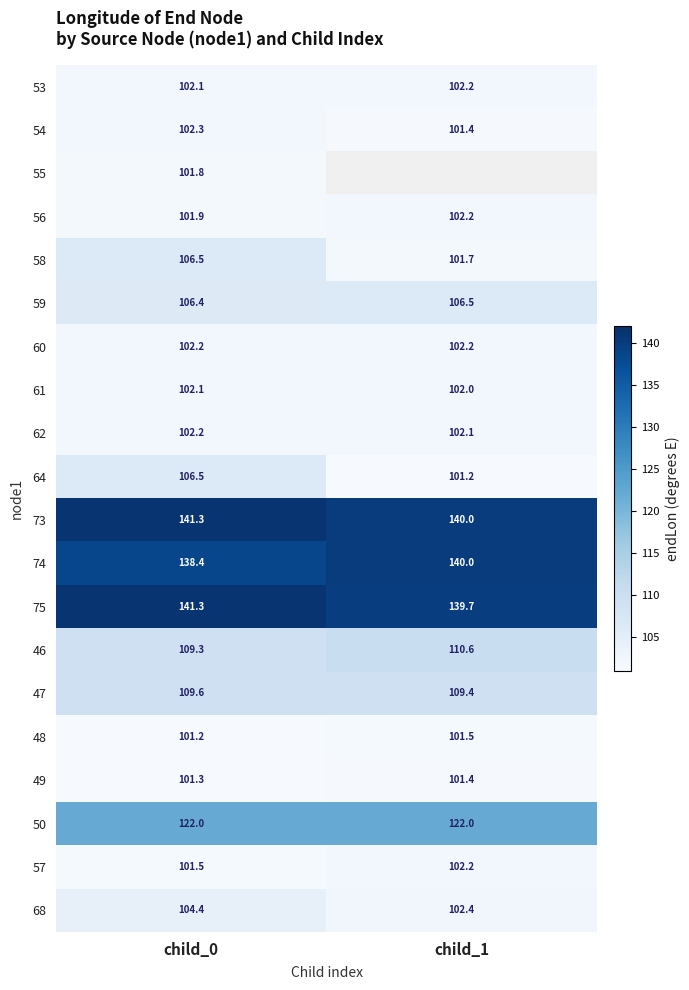

Rank the categories by 54 value from lowest to highest.

child_1, child_0